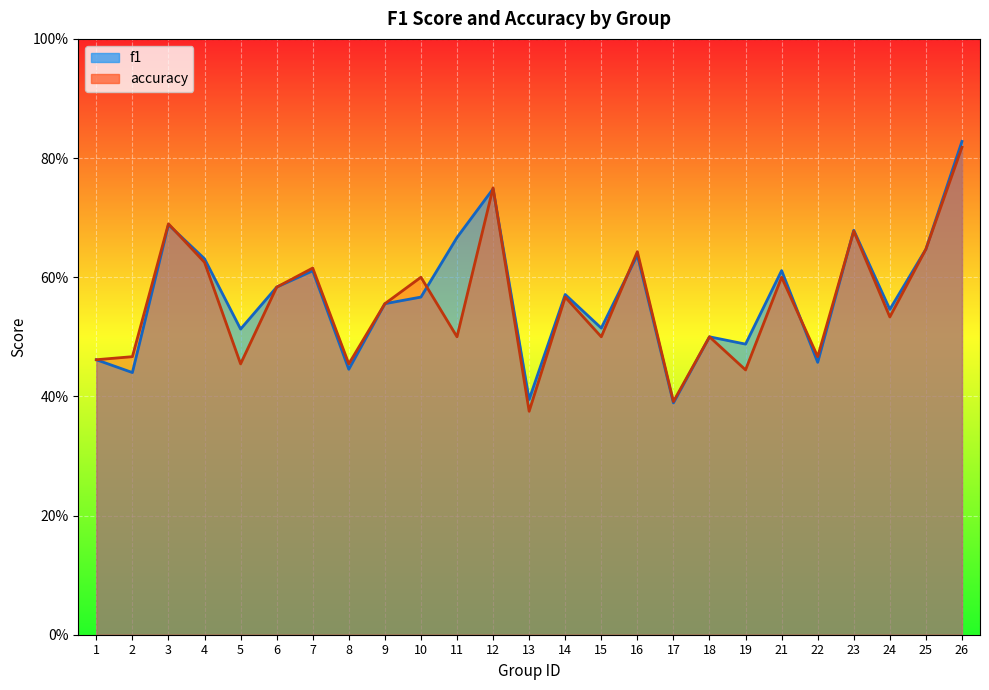

What is the minimum value shown in the chart?

0.4